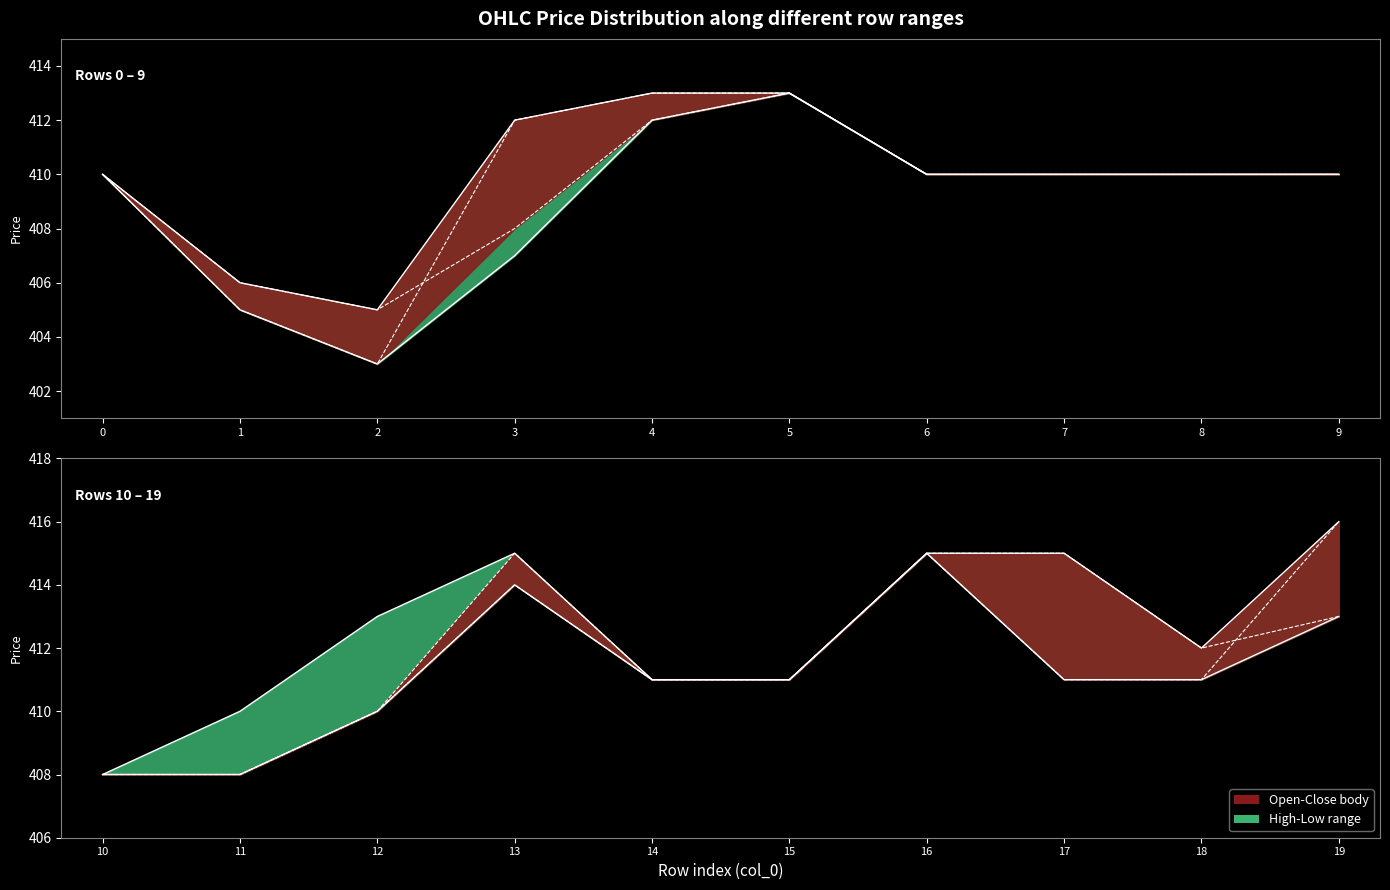

What is the maximum value for high?

416